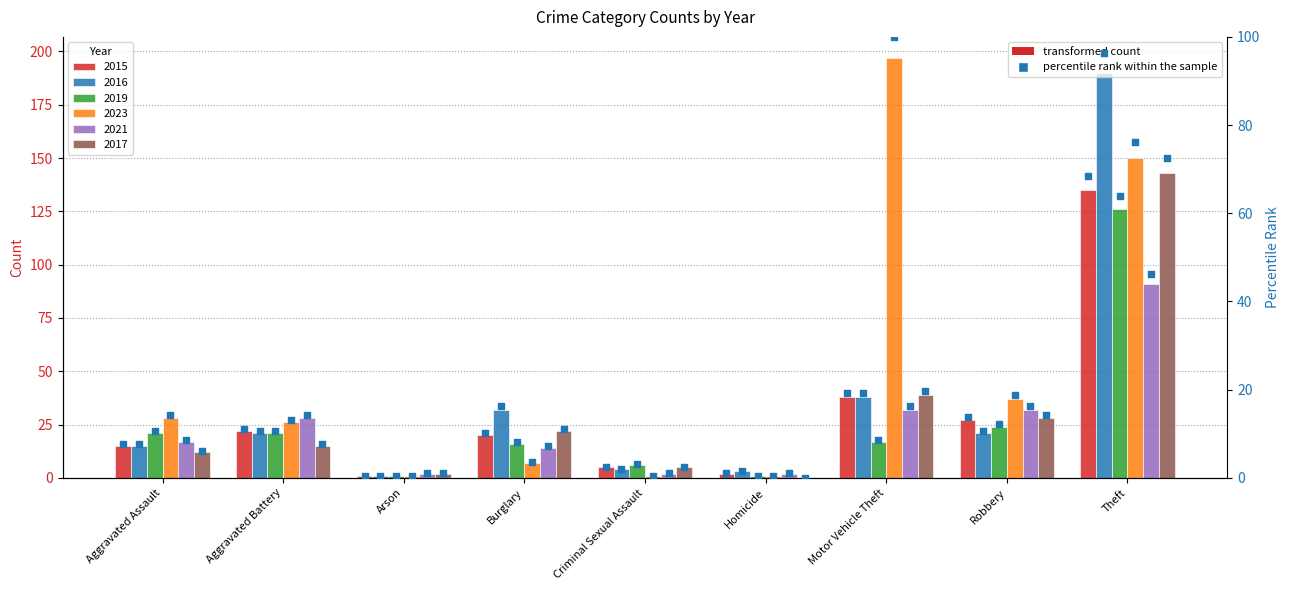

Is the value of pct_2015 at Aggravated Assault greater than the value of pct_2023 at Homicide?

Yes